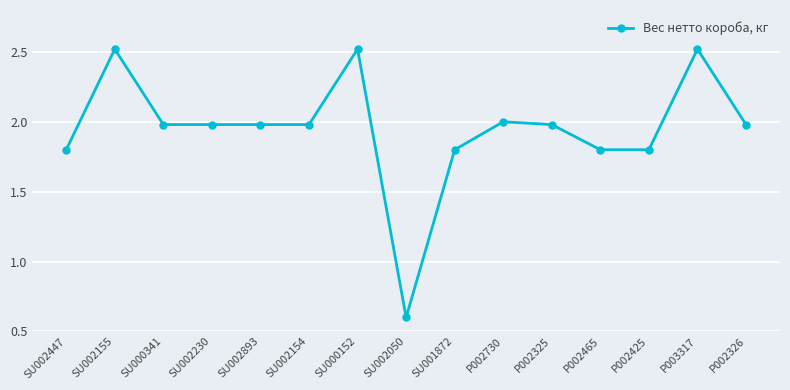

The chart shows a value of 1.8 at P002425. True or false?

True